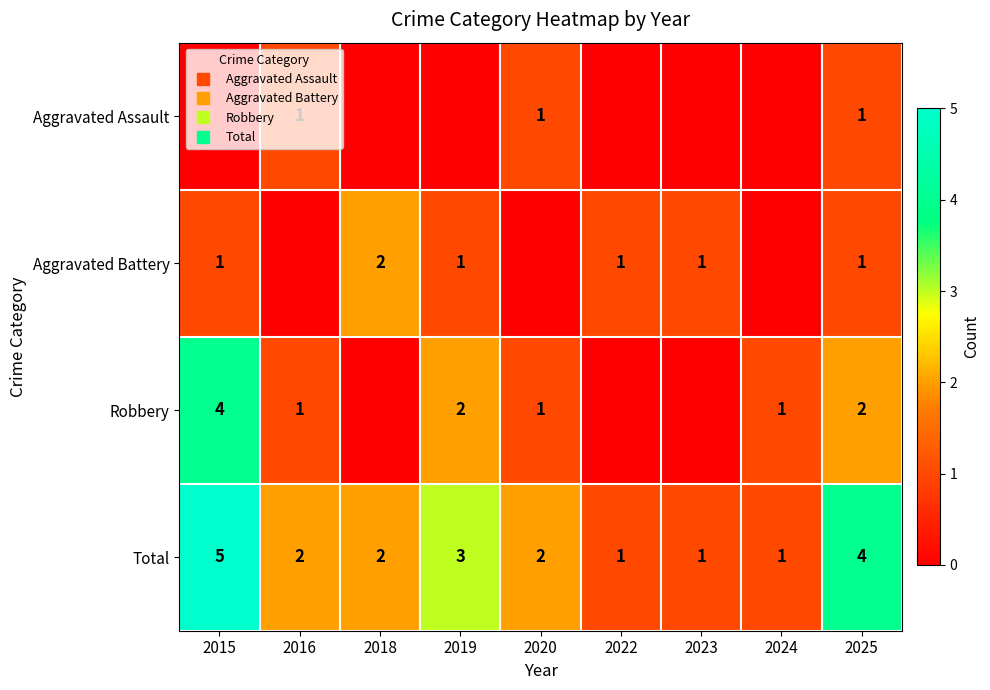

List the series in order of their overall mean, highest first.

Total, Robbery, Aggravated Battery, Aggravated Assault